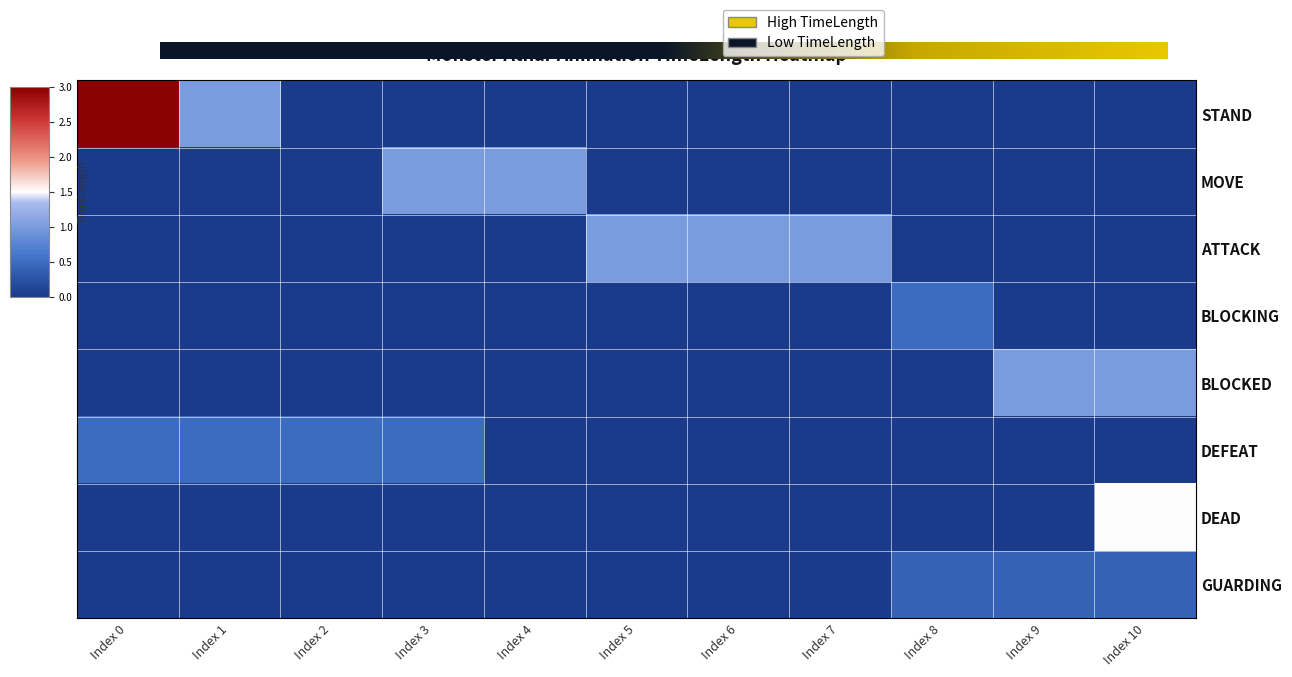

At which category is the sum across all series the highest?

Index 0